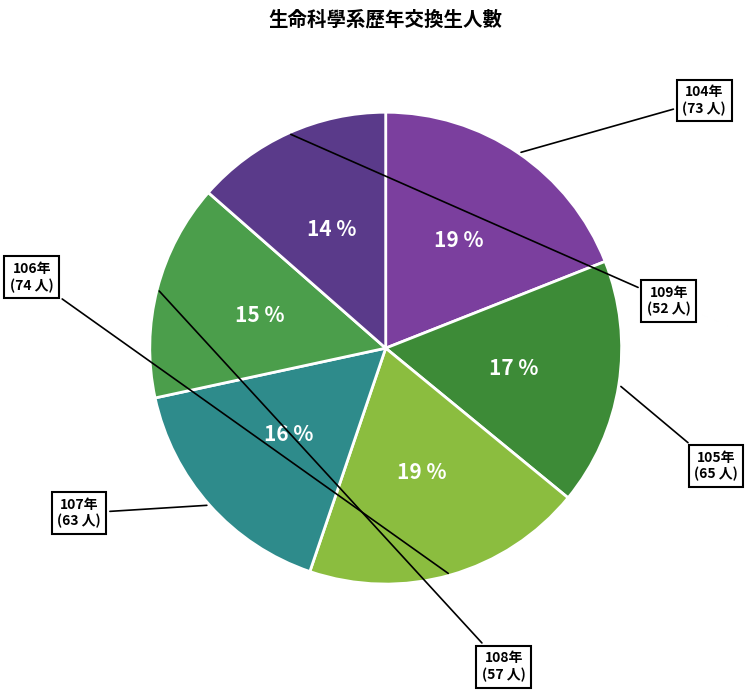

How many segments does this pie chart have?

6